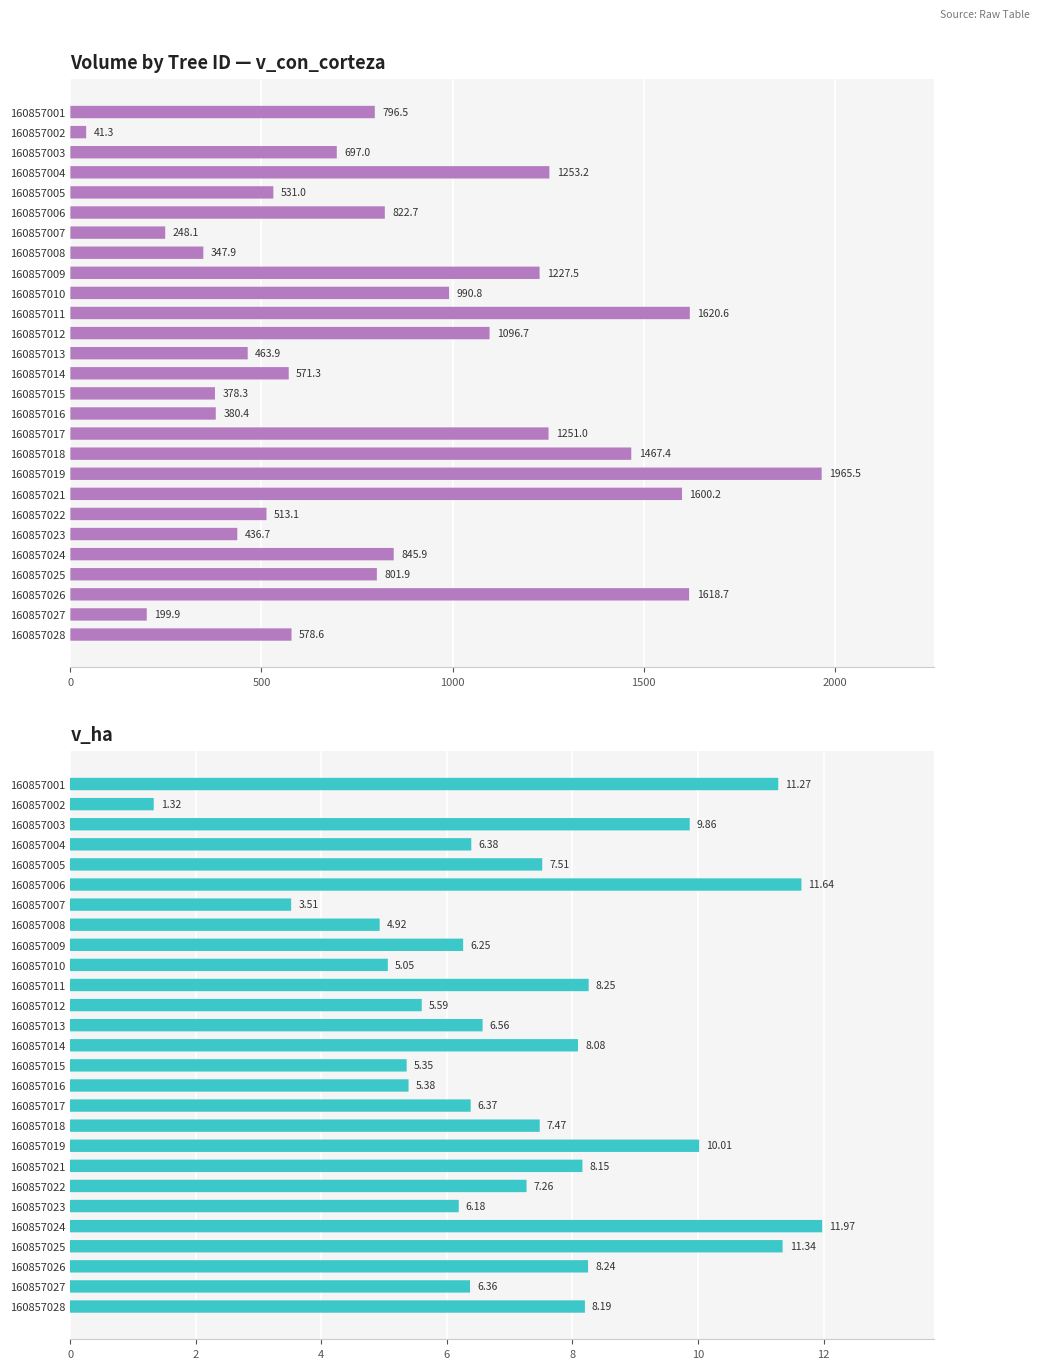

Which series has the largest range (max minus min)?

v_con_corteza